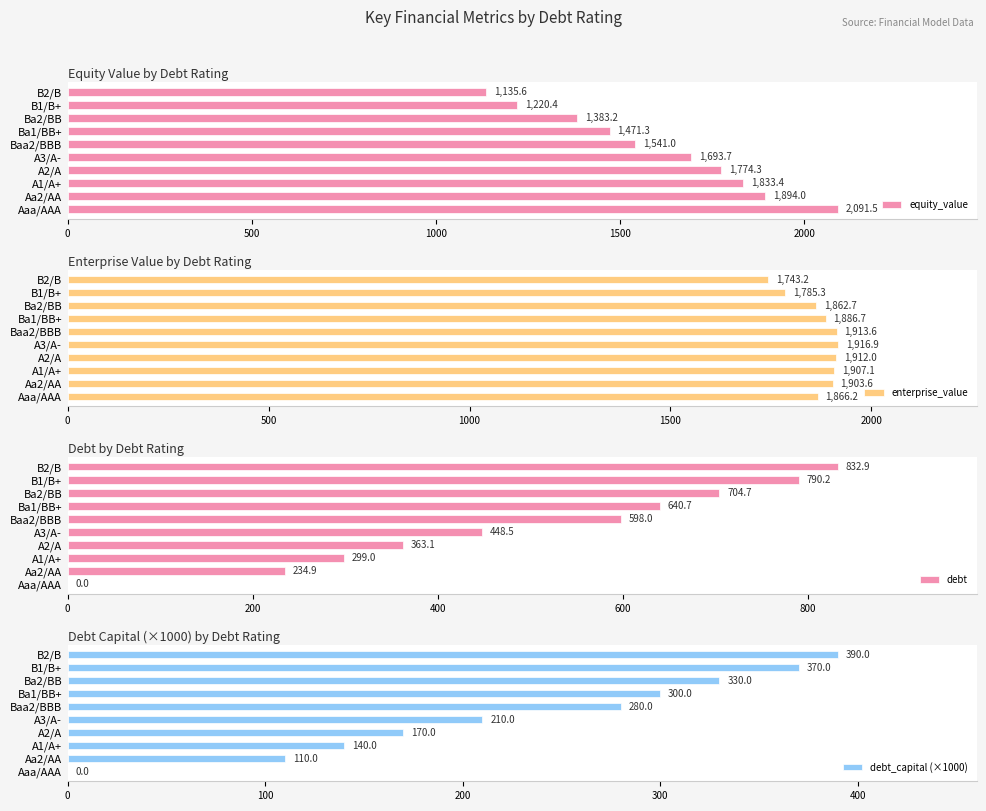

Reading right to left, list all the values displayed in this chart.

equity_value: 1135.6	1220.4	1383.2	1471.3	1541.0	1693.7	1774.3	1833.4	1894.0	2091.5
enterprise_value: 1743.2	1785.3	1862.7	1886.7	1913.6	1916.9	1912.0	1907.1	1903.6	1866.2
debt: 832.9	790.2	704.7	640.7	598.0	448.5	363.1	299.0	234.9	0.0
debt_capital (×1000): 390.0	370.0	330.0	300.0	280.0	210.0	170.0	140.0	110.0	0.0